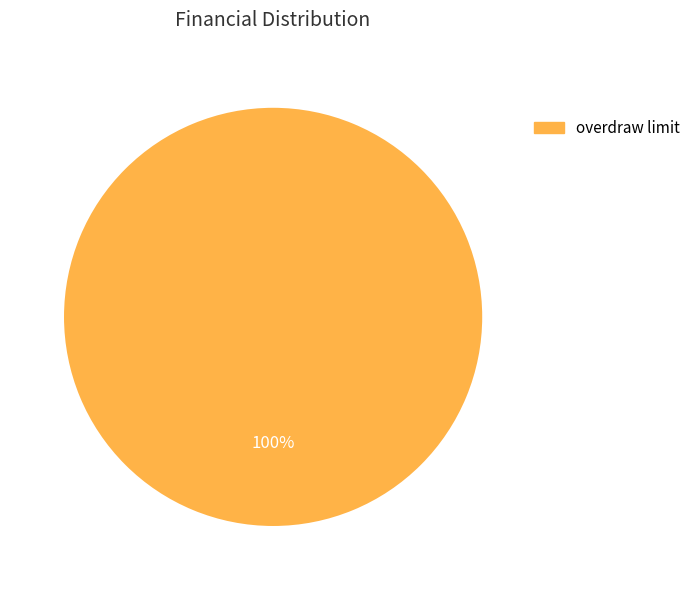

Rank the categories by value from lowest to highest.

overdraw limit